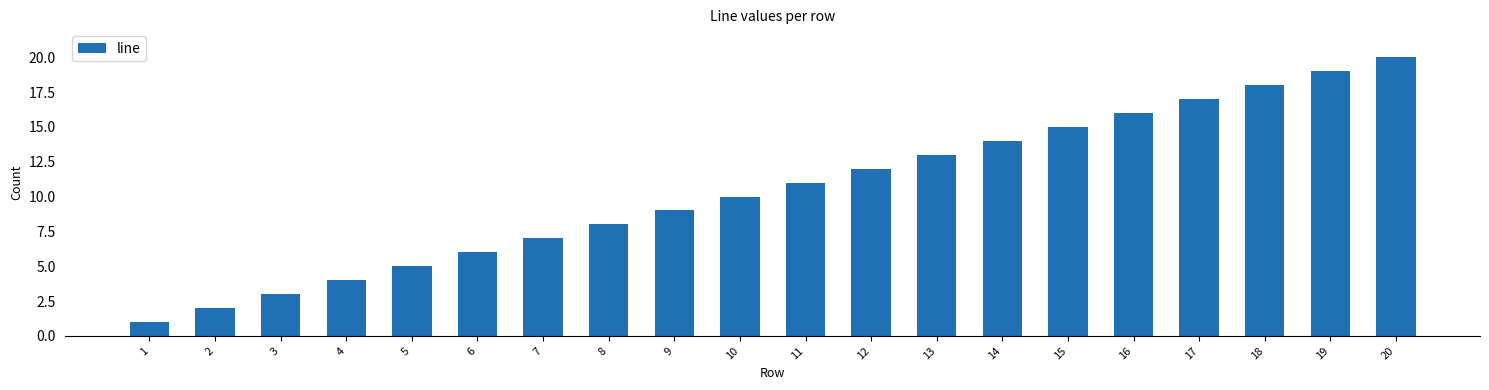

The value at 2 is 2. True or false?

True